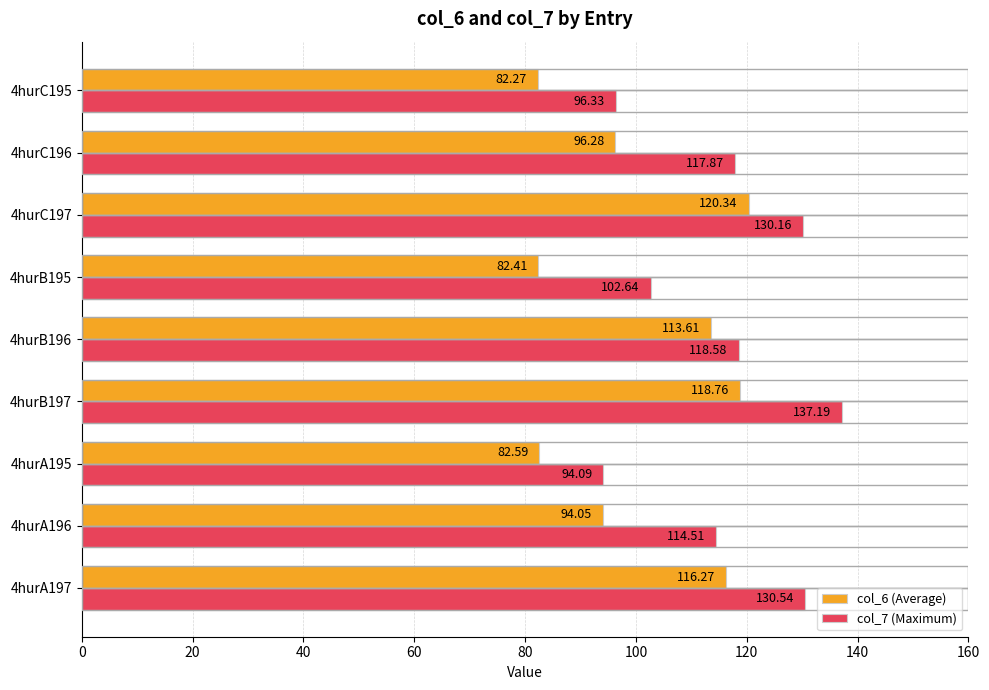

Which series has the widest spread of values?

col_7 (Maximum)